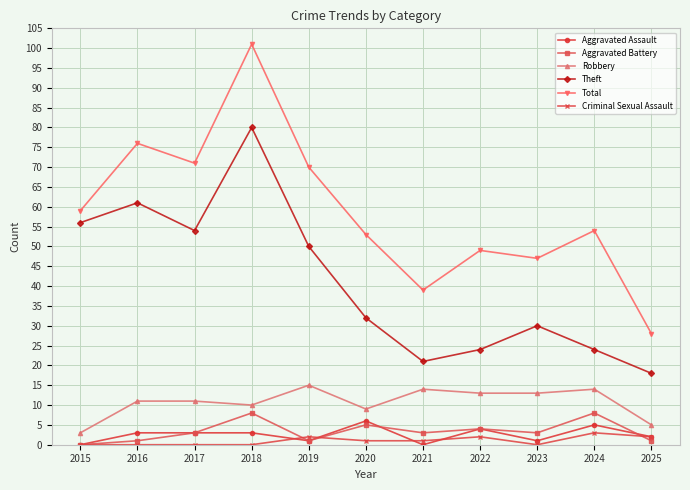

What is the difference between the maximum and minimum values in the Aggravated Battery series?

8